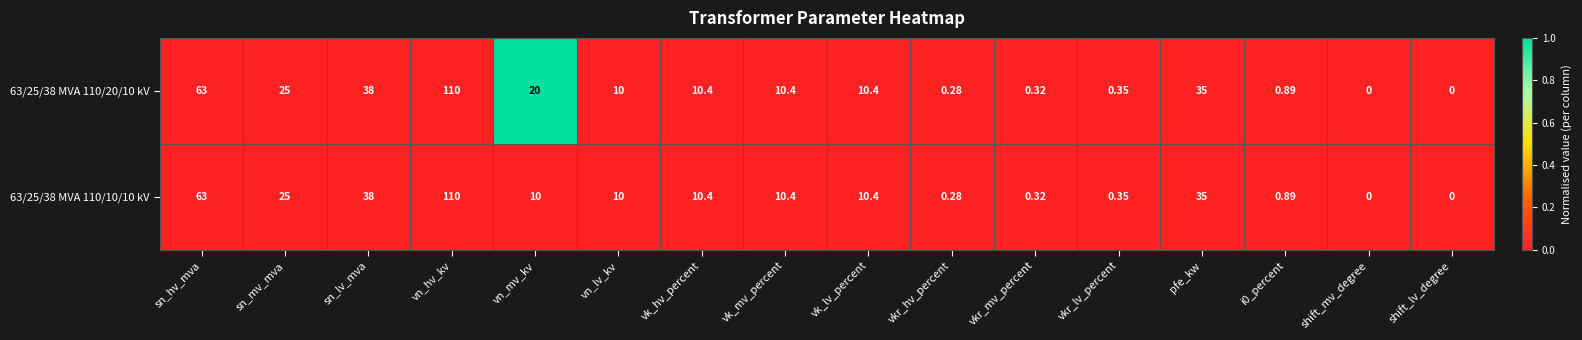

At which category is the sum across all series the highest?

vn_hv_kv